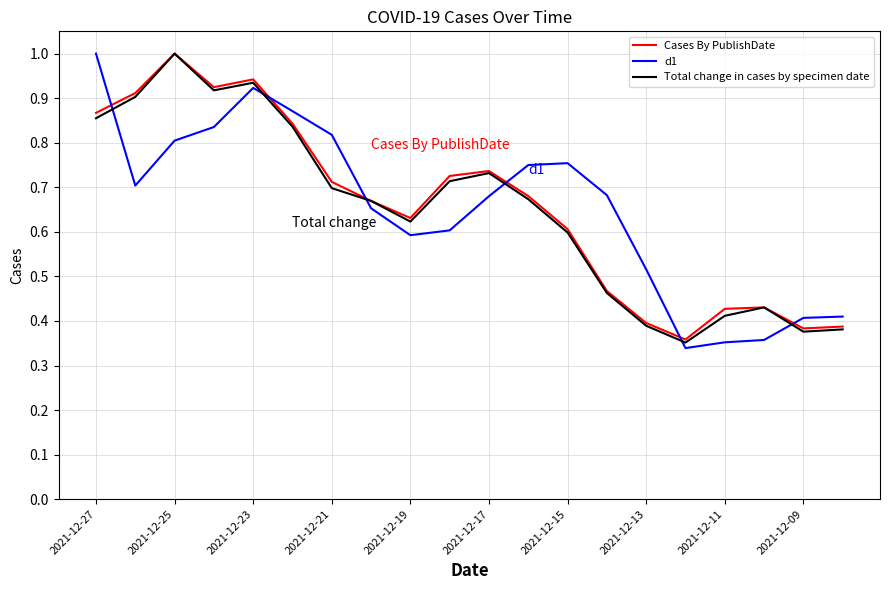

True or false: d1 and Cases By PublishDate intersect in this chart.

True